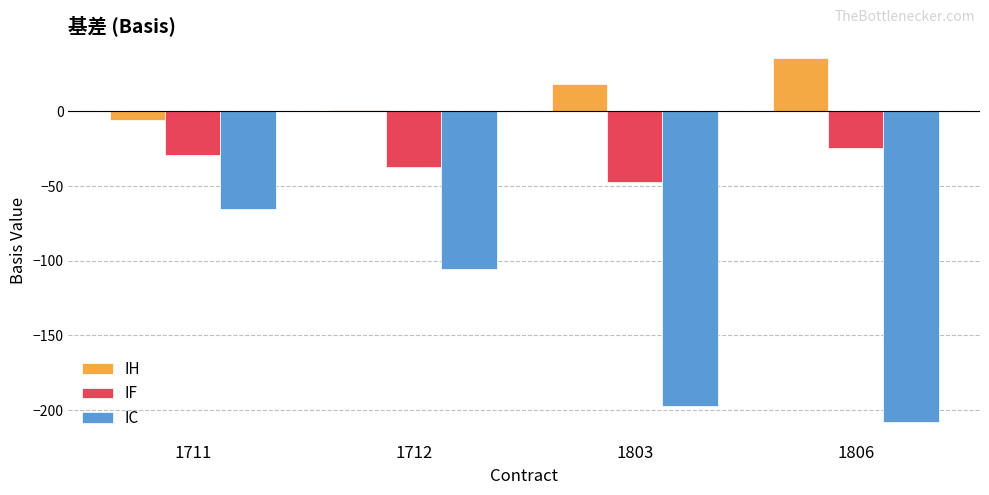

What is the difference between the IF values at 1711 and 1712?

8.2